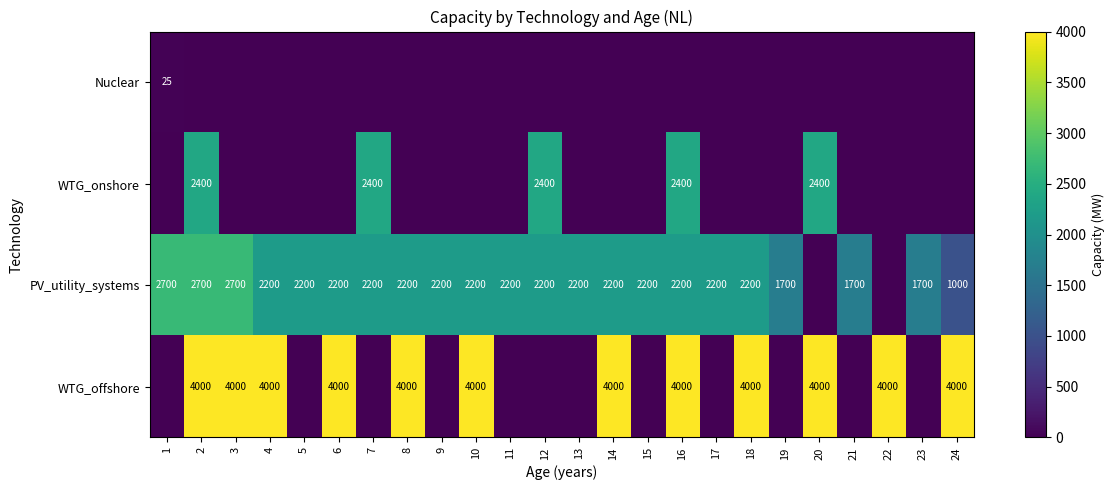

The value of PV_utility_systems at 16 is 2200. True or false?

True